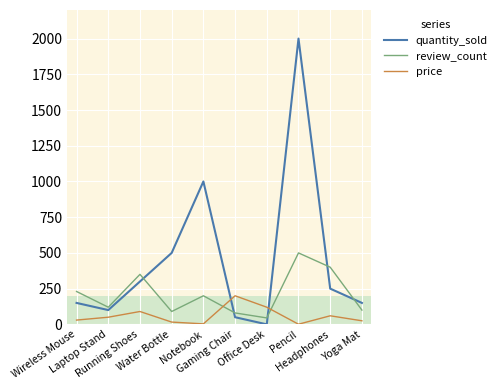

List the series in order of their peak value, highest first.

quantity_sold, review_count, price